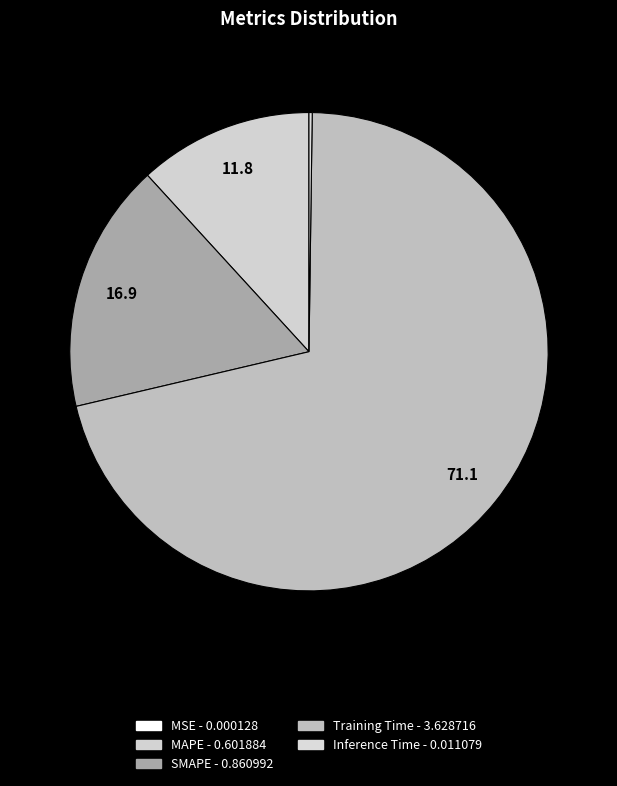

Which has a higher value, Training Time or SMAPE?

Training Time